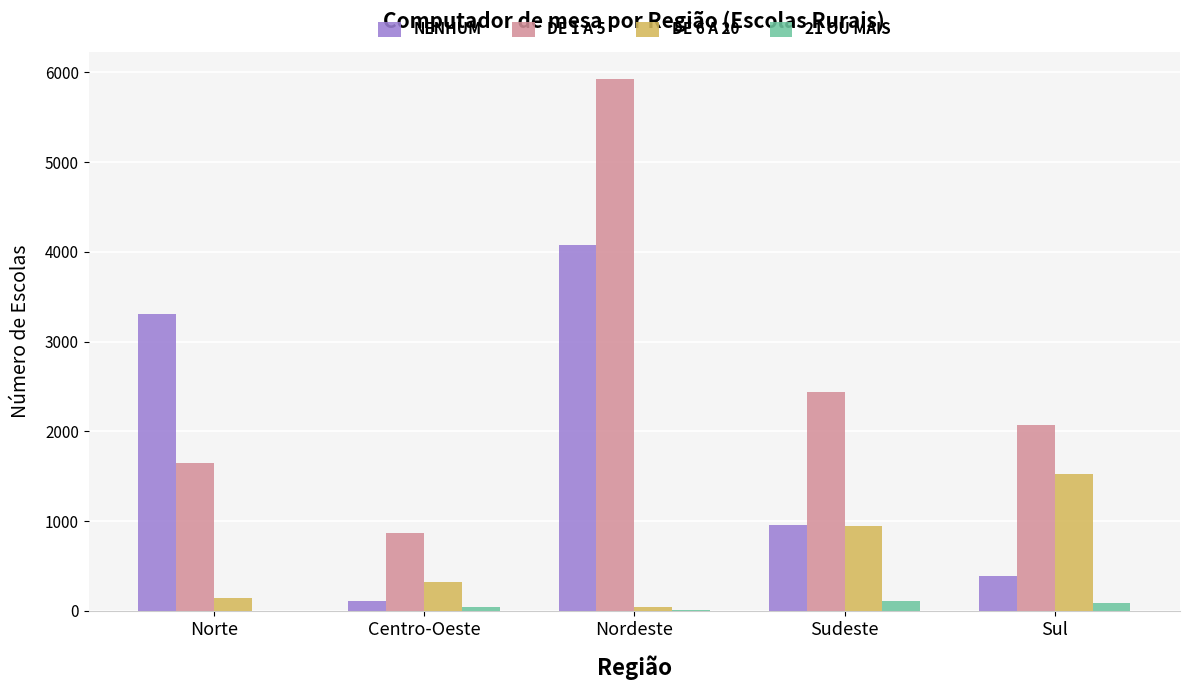

How many groups of bars are there?

5